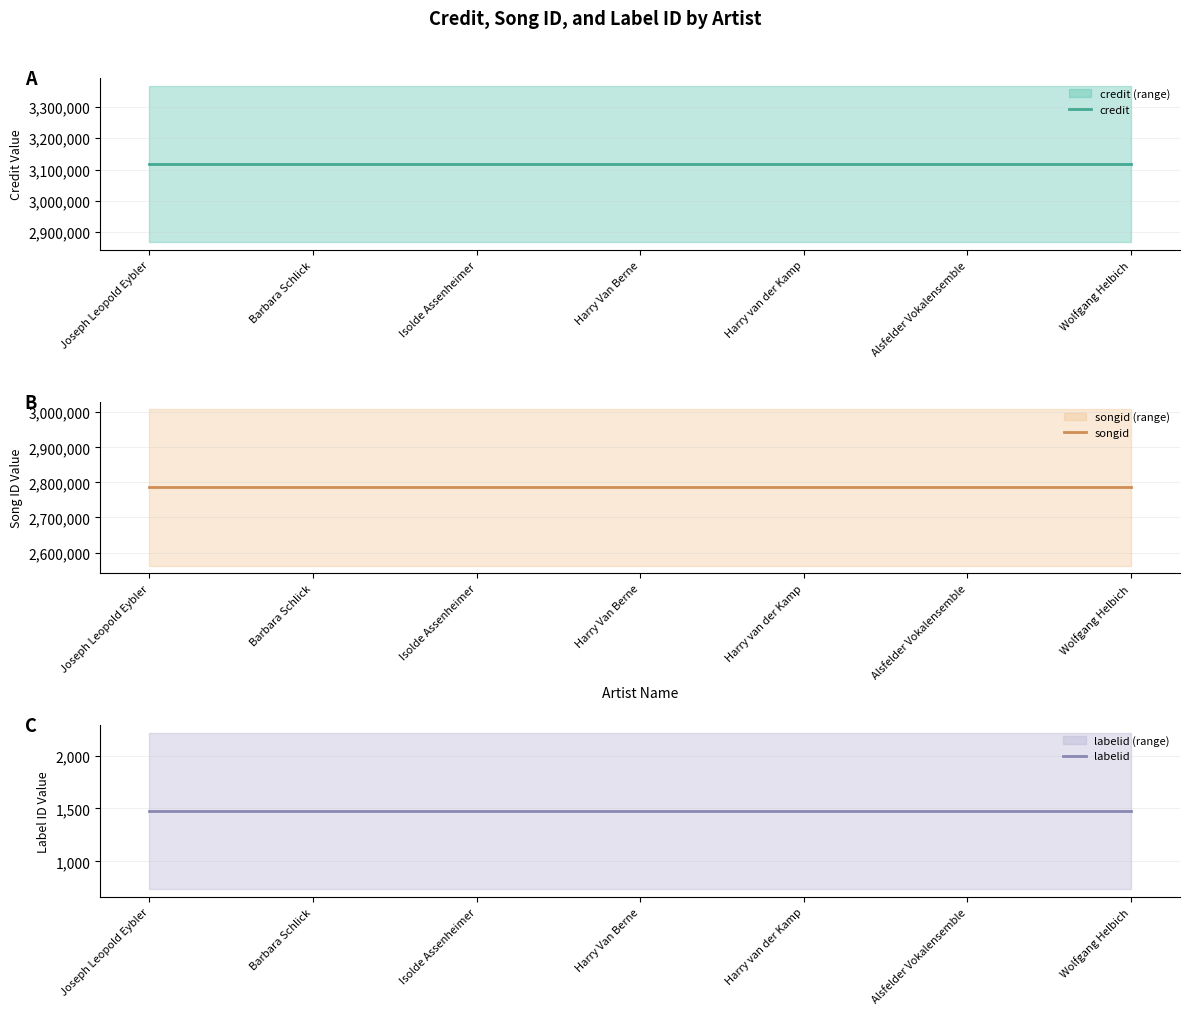

What is the value of the labelid point at the 4th from the left?

1477